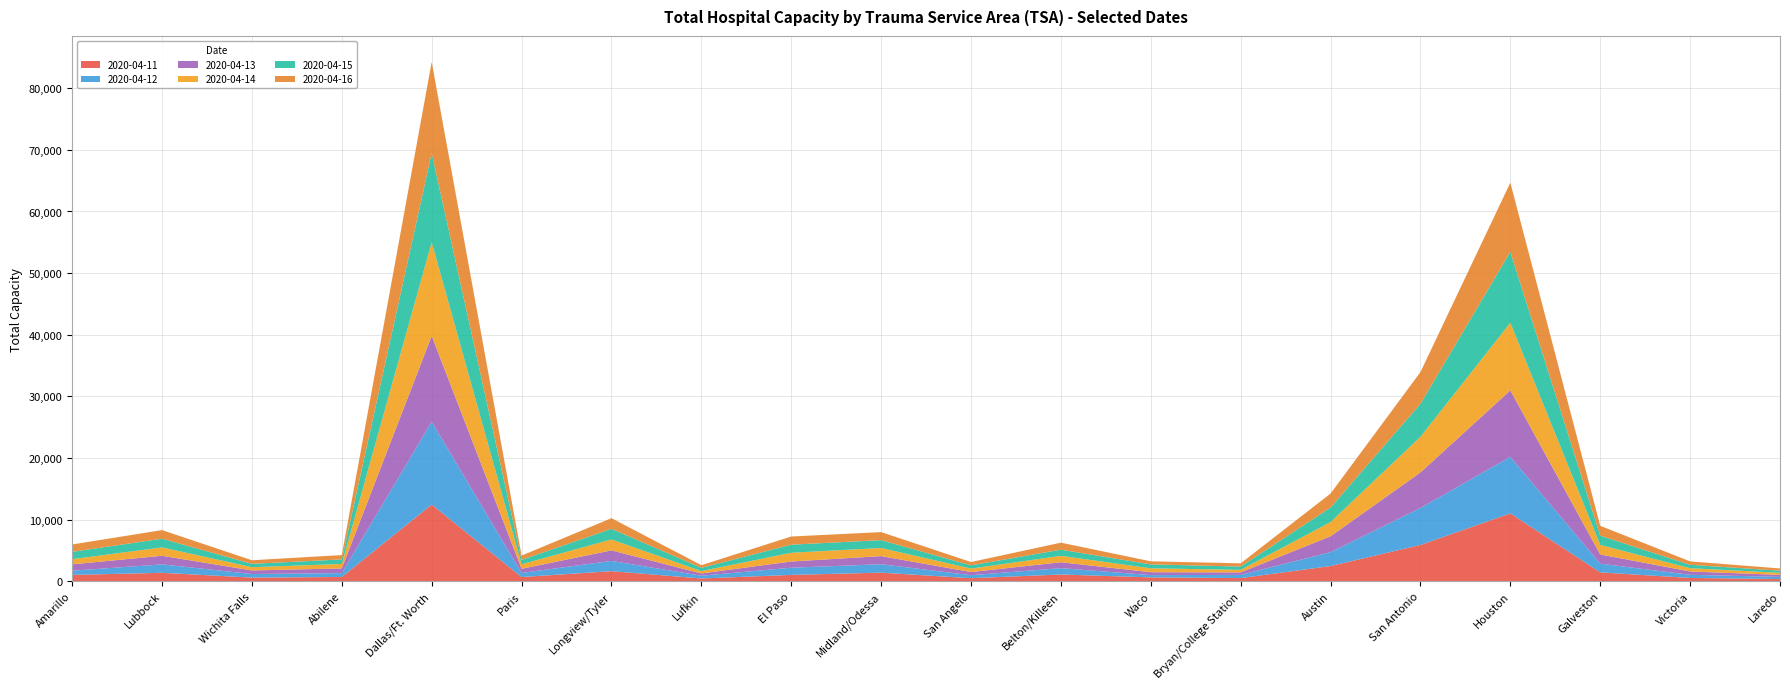

Reading right to left, list all the values displayed in this chart.

2020-04-11: 355	531	1439	11011	5886	2467	512	625	1097	492	1395	1030	447	1635	682	12442	693	588	1368	1030
2020-04-12: 348	518	1413	9178	6001	2255	521	371	1030	492	1365	1164	451	1666	666	13442	624	589	1372	678
2020-04-13: 327	538	1496	10785	5769	2575	404	470	955	508	1317	1011	366	1708	675	13936	766	572	1394	1032
2020-04-14: 334	532	1537	10973	5784	2309	415	632	1041	559	1321	1420	384	1775	731	15190	722	529	1360	841
2020-04-15: 348	550	1511	11512	5352	2352	530	637	996	531	1273	1309	528	1721	711	14467	734	546	1403	1190
2020-04-16: 366	551	1601	11222	5152	2272	523	499	1139	537	1303	1328	427	1731	698	14794	711	581	1404	1198